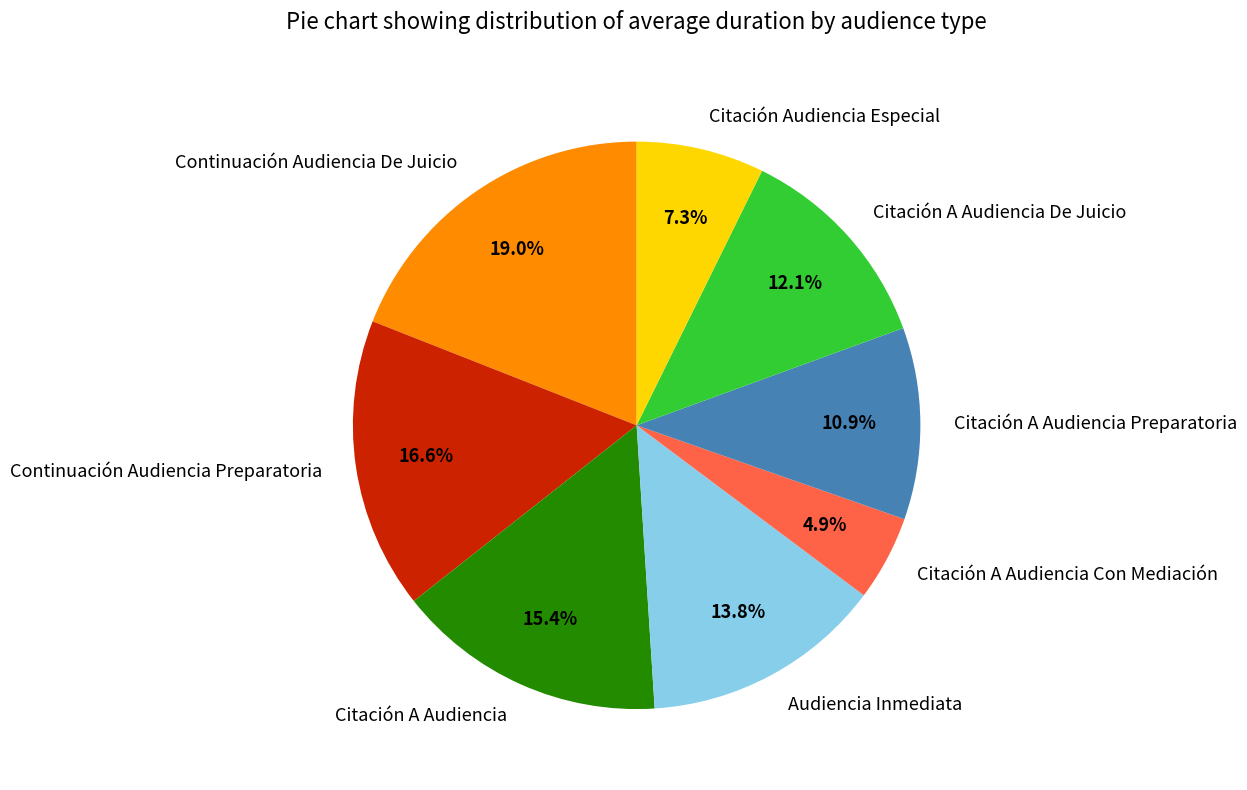

Rank the categories by value from lowest to highest.

Citación A Audiencia Con Mediación, Citación Audiencia Especial, Citación A Audiencia Preparatoria, Citación A Audiencia De Juicio, Audiencia Inmediata, Citación A Audiencia, Continuación Audiencia Preparatoria, Continuación Audiencia De Juicio